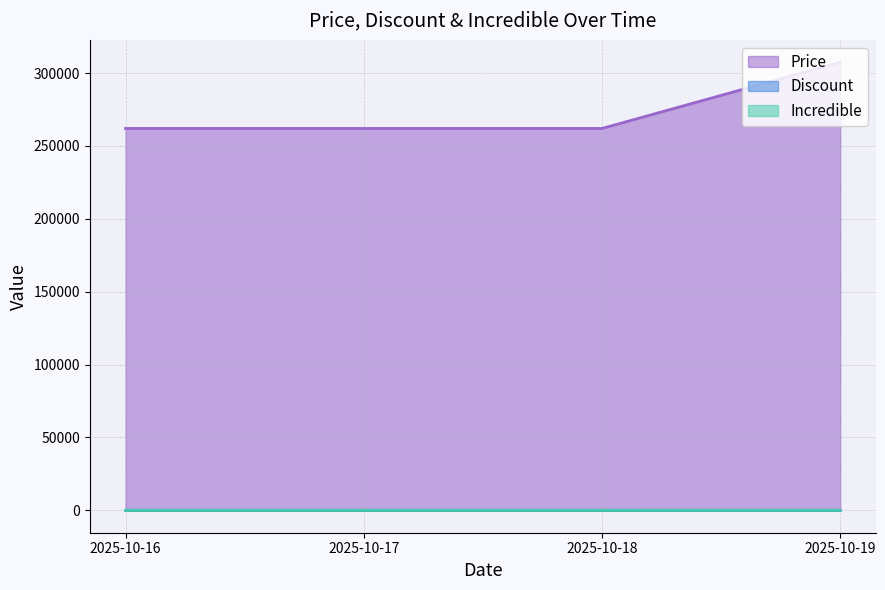

Which category has the lowest value in the Discount series?

2025-10-19